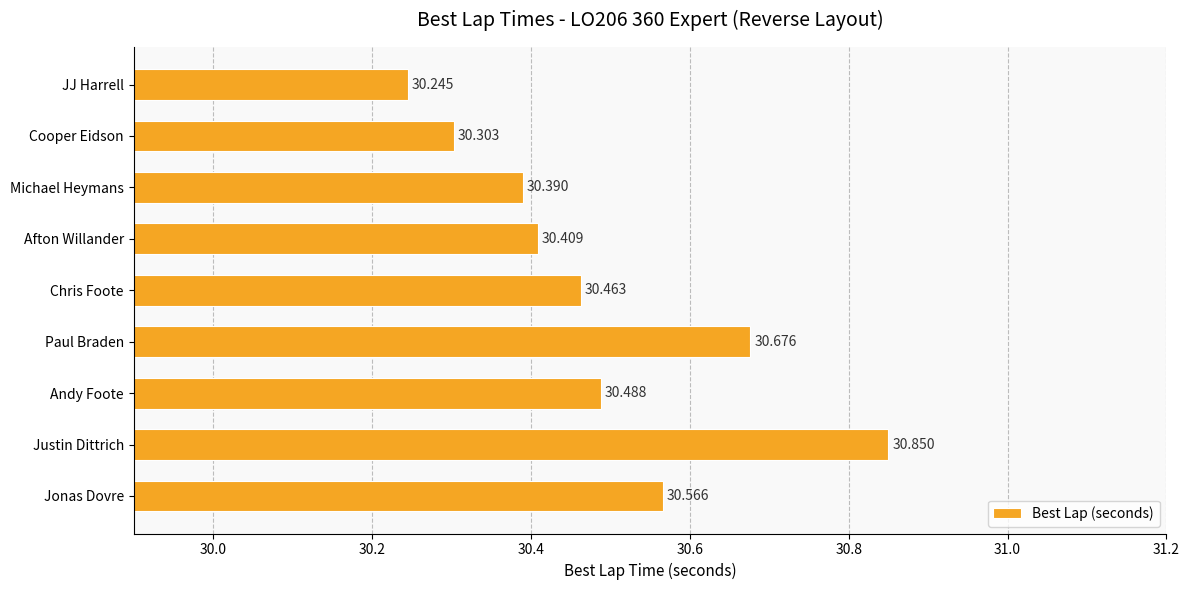

Between JJ Harrell and Jonas Dovre, which is larger?

Jonas Dovre